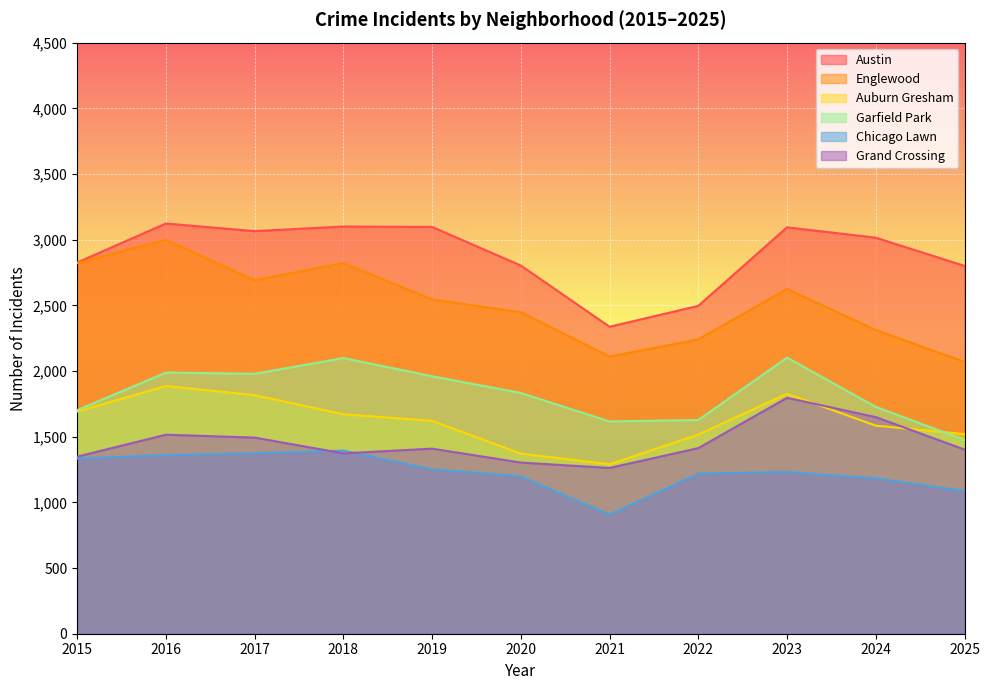

At which label is Garfield Park closest to 1789?

2020